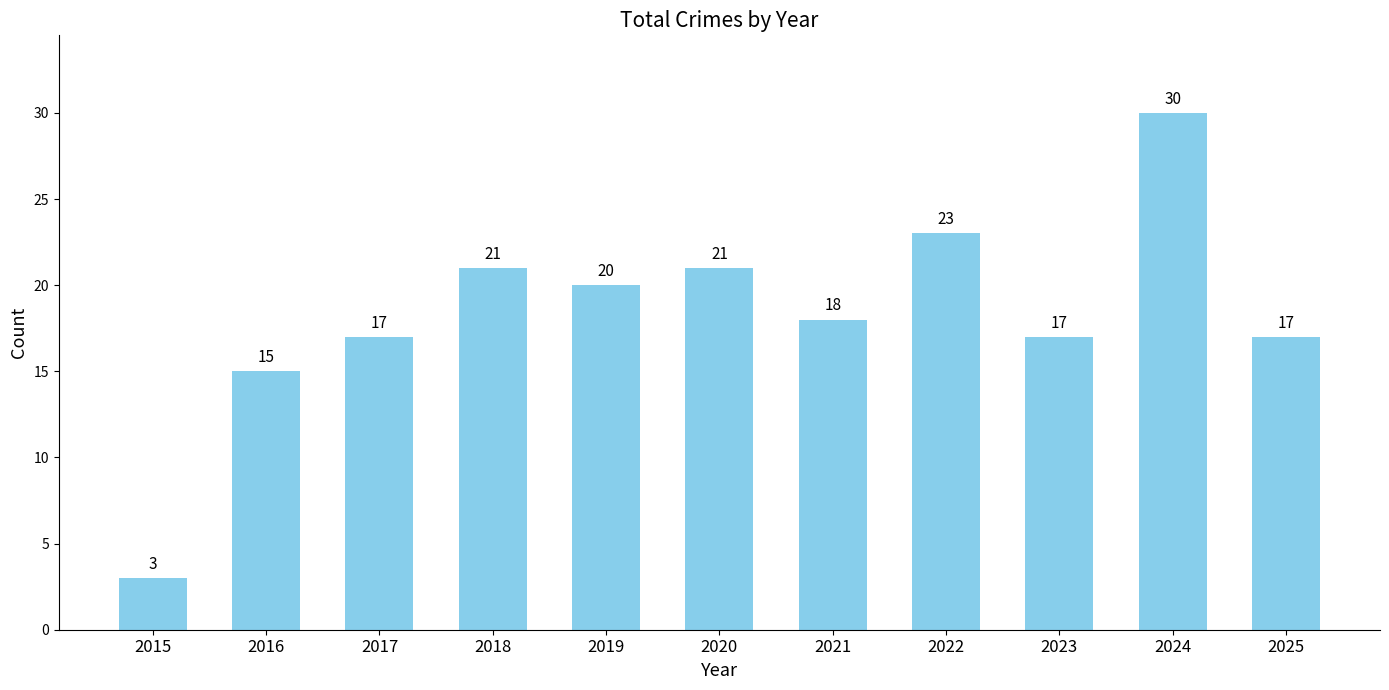

Approximately how many times larger is the value at 2023 compared to 2021?

0.9